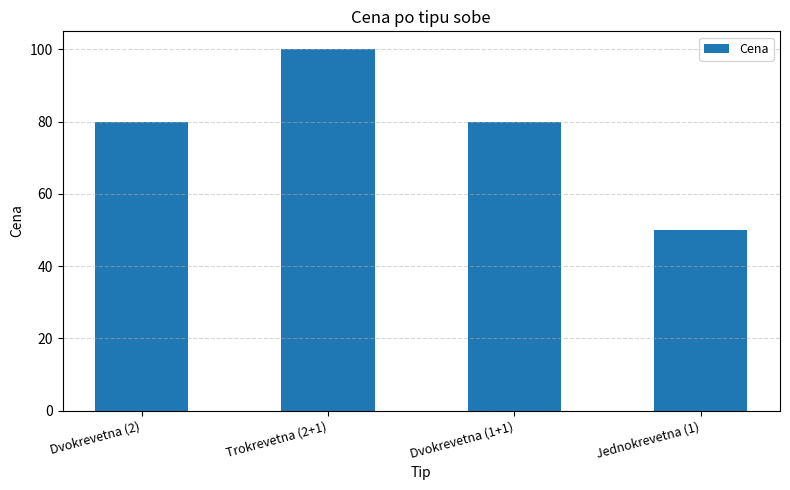

Which category has the lowest value across all series?

Jednokrevetna (1)